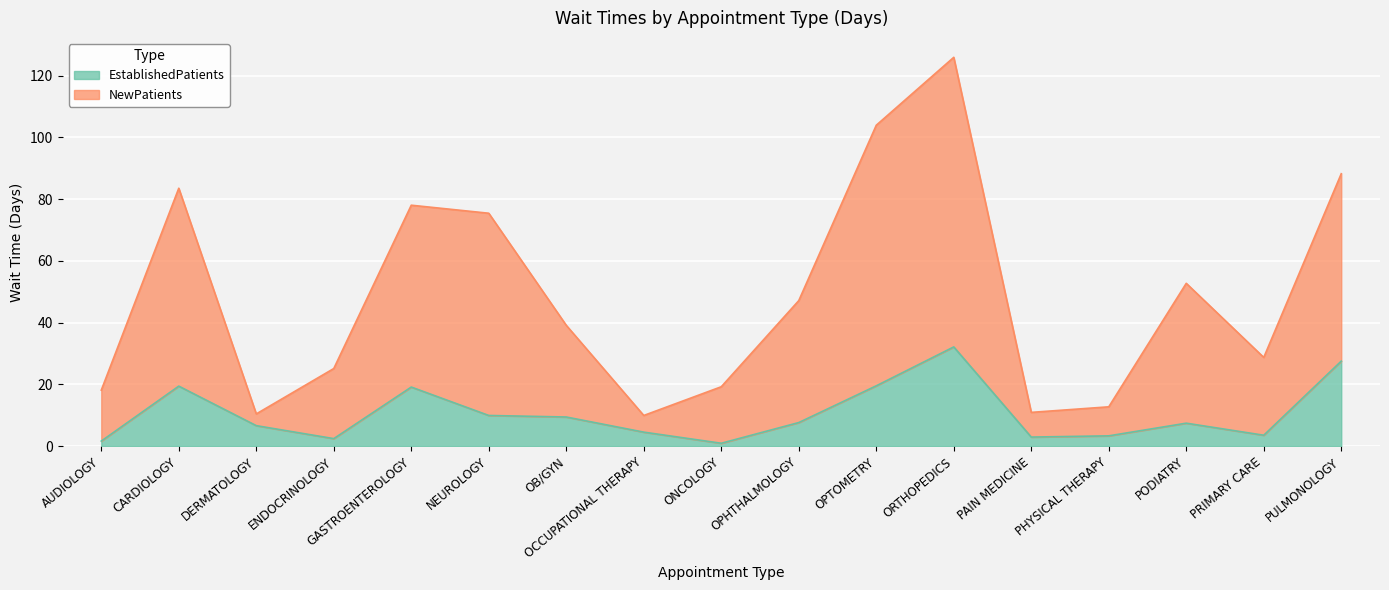

What is the value of the EstablishedPatients point at the 5th from the left?

19.1